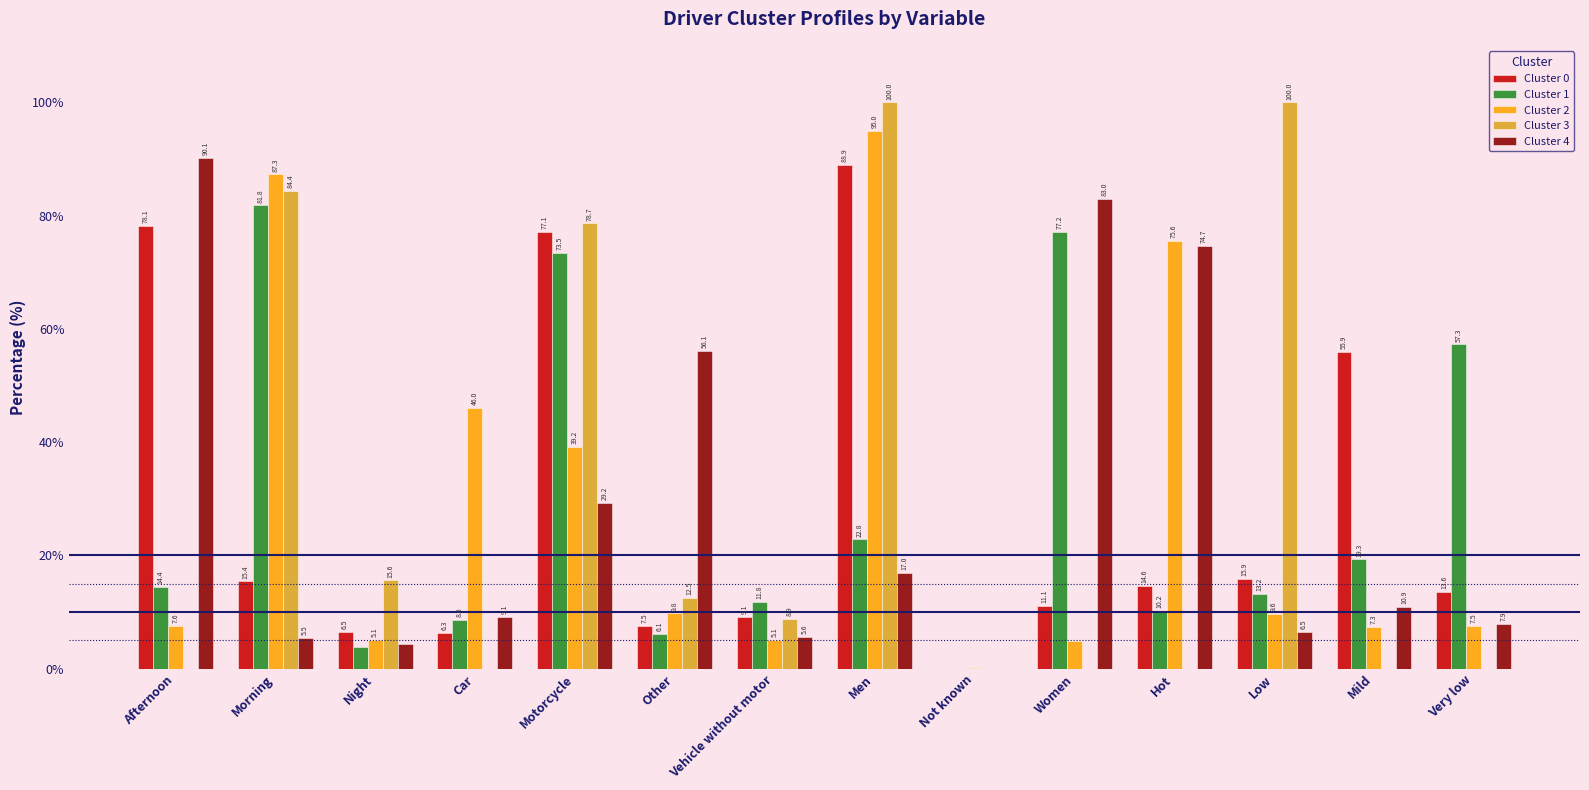

Is the value of Cluster 1 at Men greater than the value of Cluster 2 at Women?

Yes